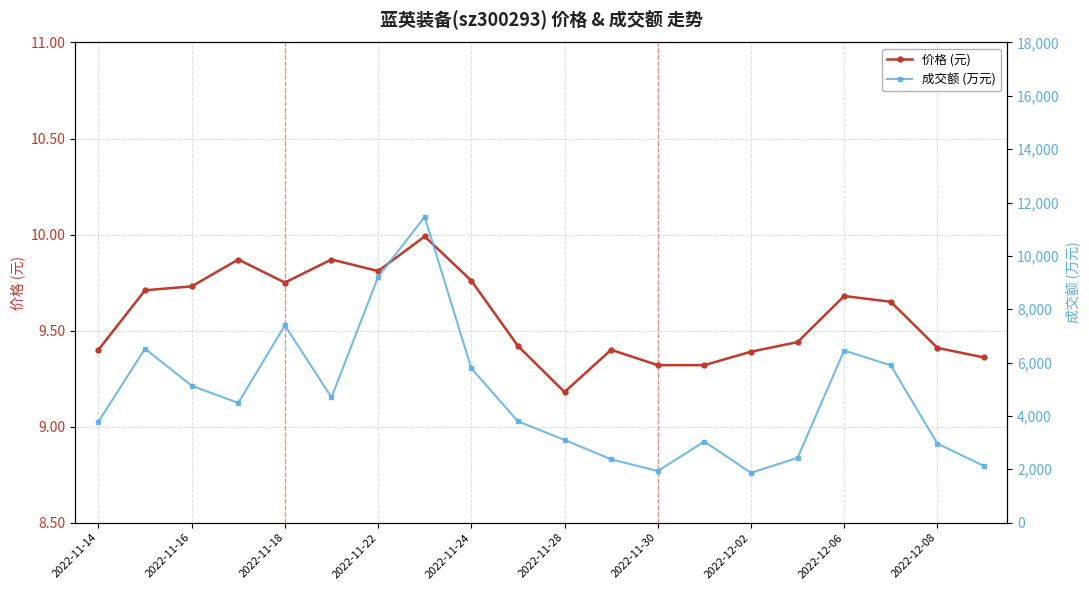

Which series has the largest range (max minus min)?

成交额 (万元)